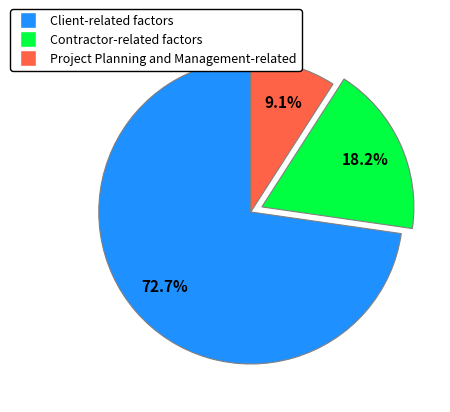

To the nearest percent, what percentage of the pie is Project Planning and Management-related?

9%